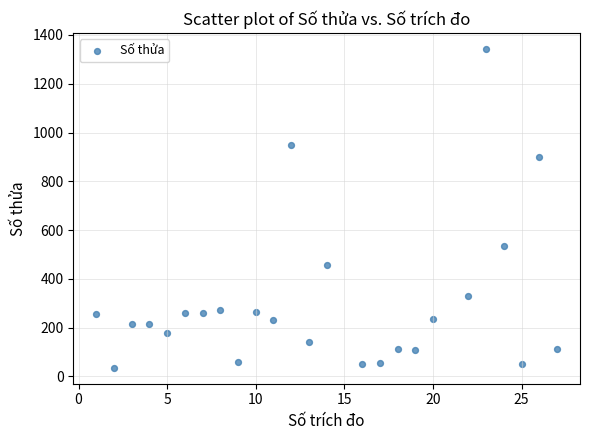

What Y value in the scatter plot is closest to 689?

535